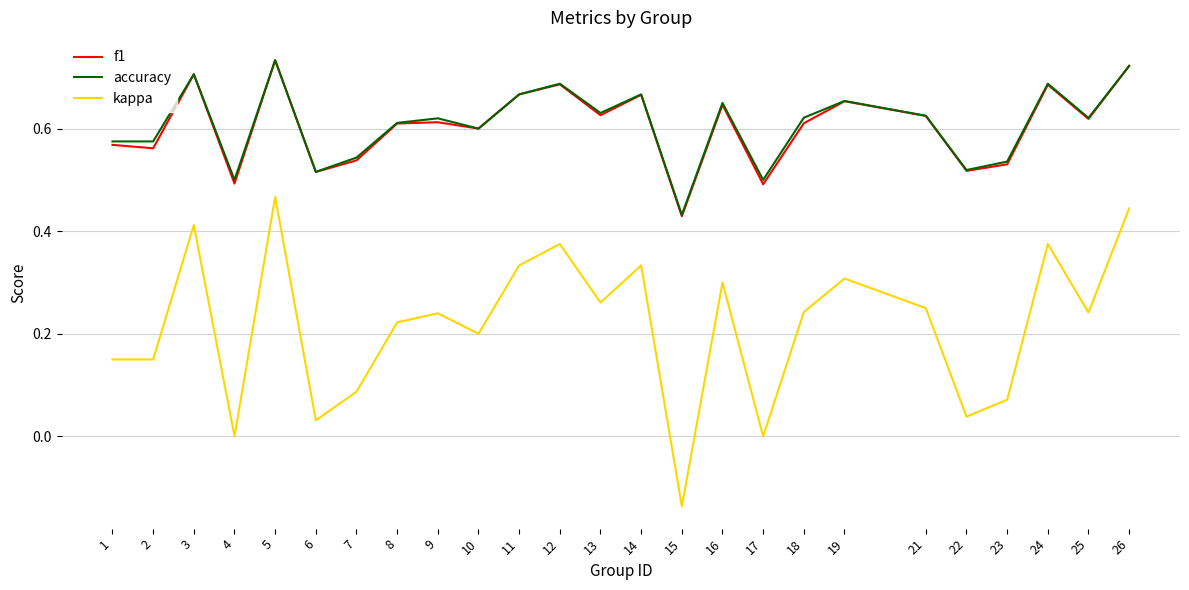

Between 25 and 26, which series saw the biggest shift?

kappa